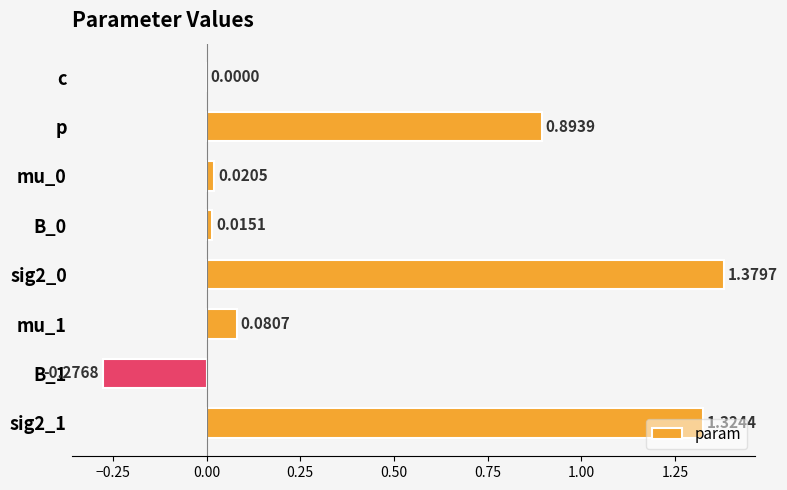

Where is the data nearest to the value 0?

c